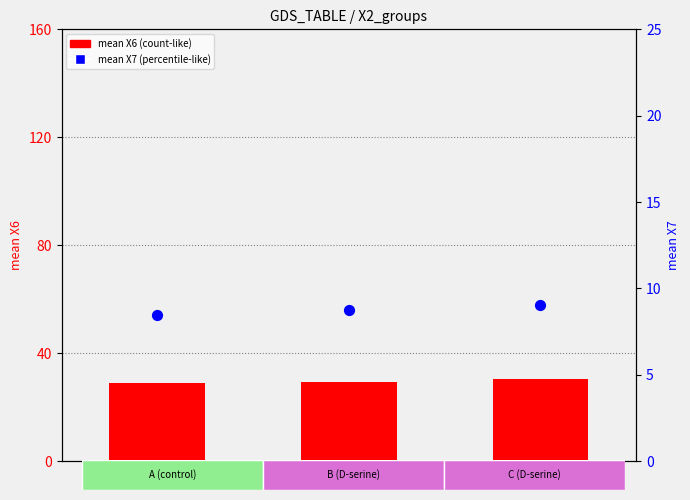

What are all the series names shown in the legend?

mean X6 (count-like), mean X7 (percentile-like)